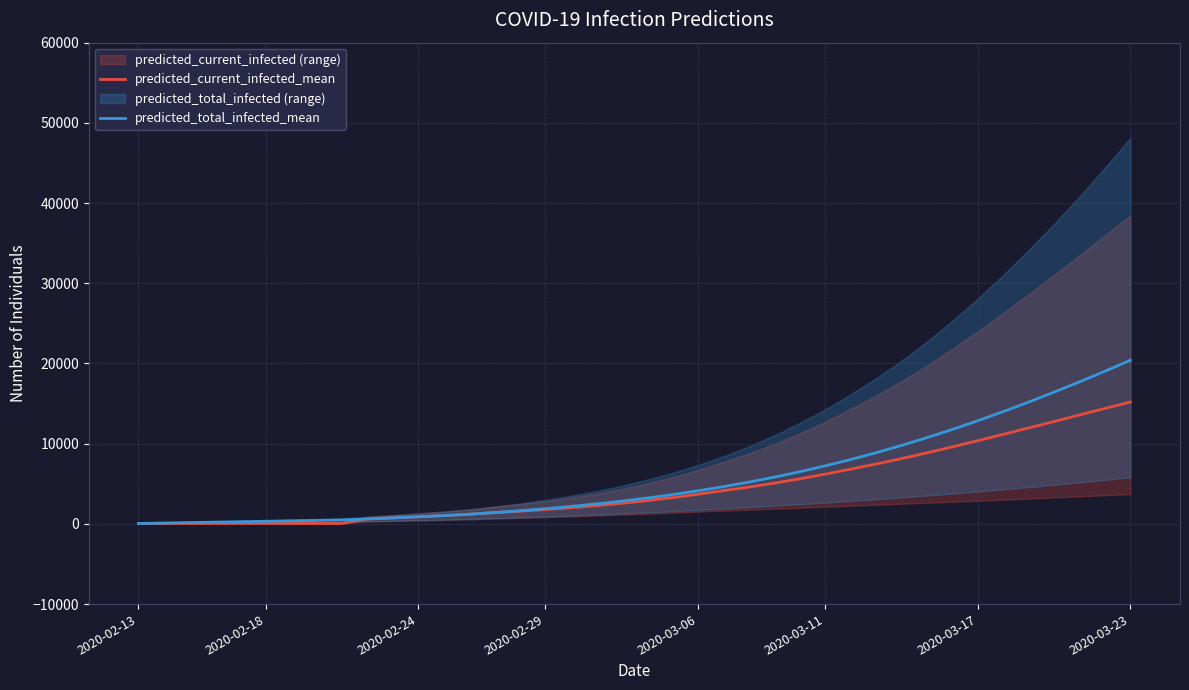

How many values in the predicted_total_infected_mean series exceed 3225?

19